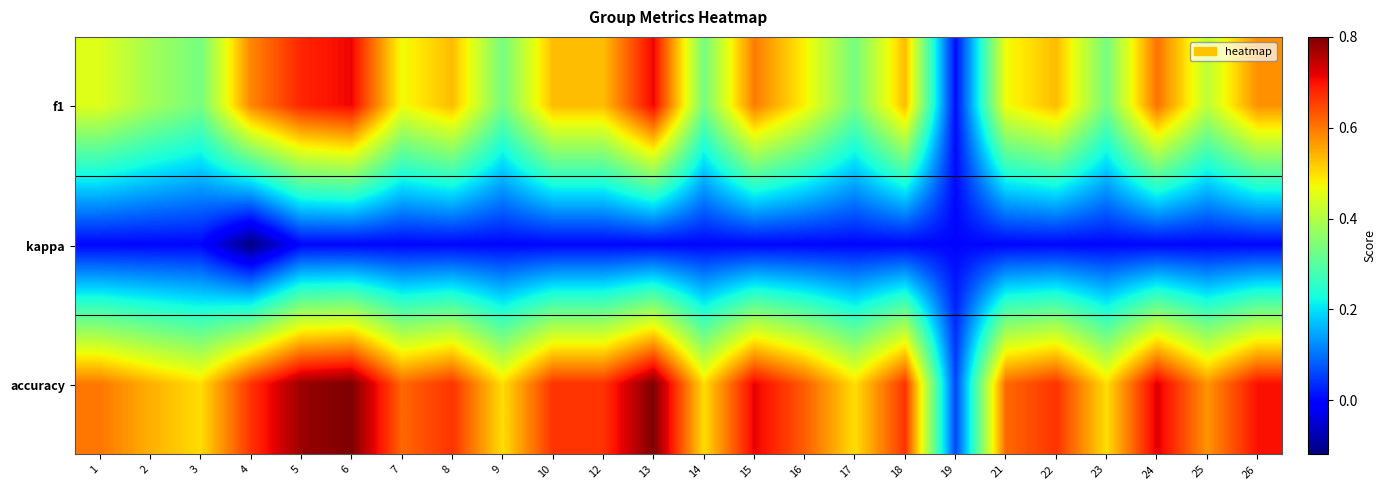

Which category has the lowest value across all series?

4